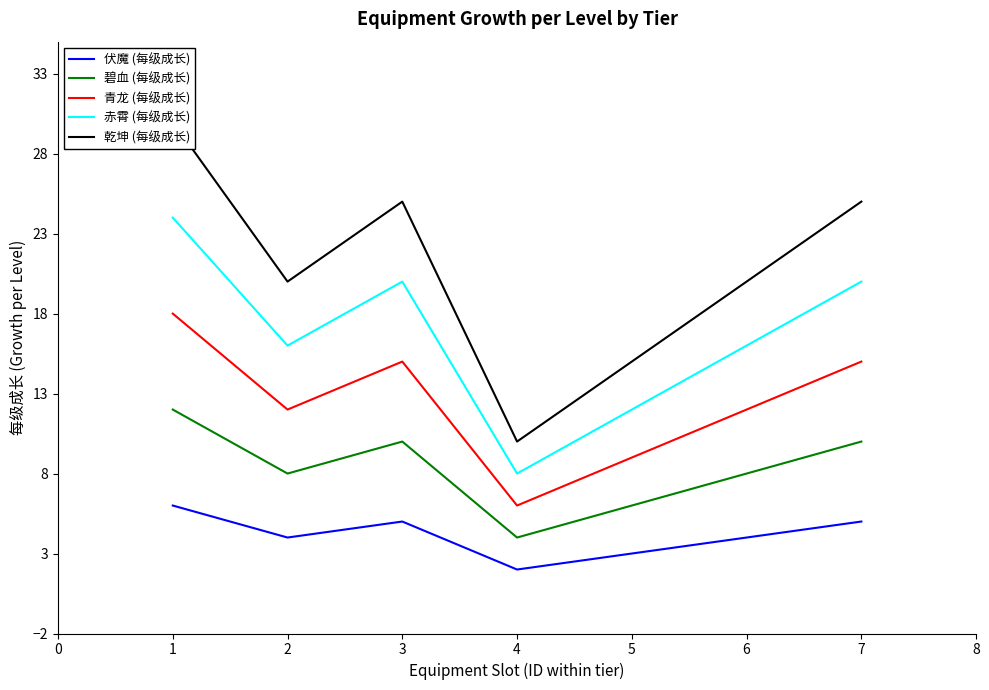

What is the difference between the second highest and second lowest values in the 乾坤 (每级成长) series?

10